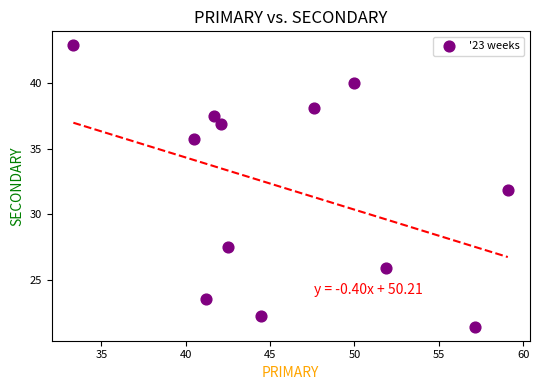

What is the average Y value?

32.0